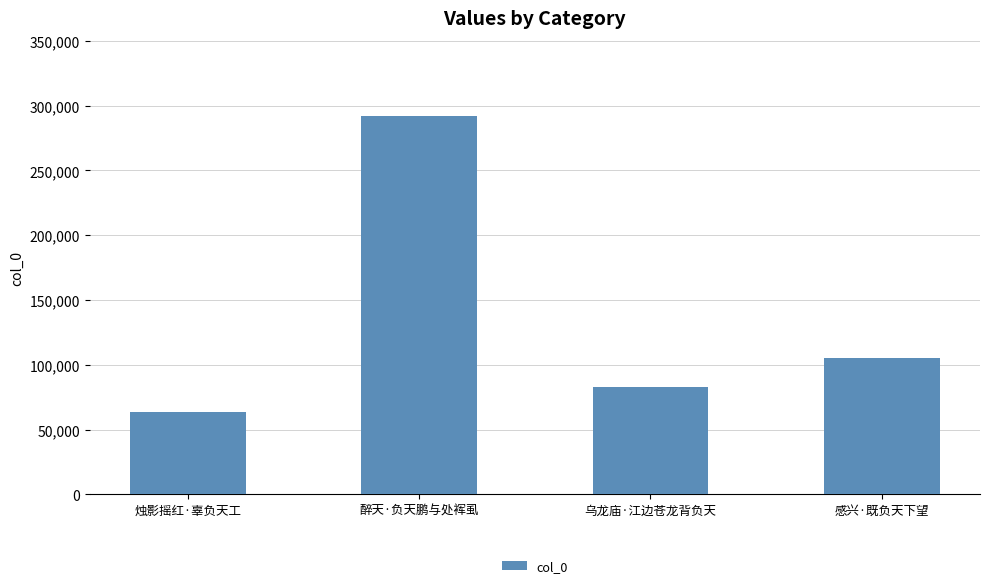

Approximately how many times larger is the value at 感兴·既负天下望 compared to 醉天·负天鹏与处裈虱?

0.4